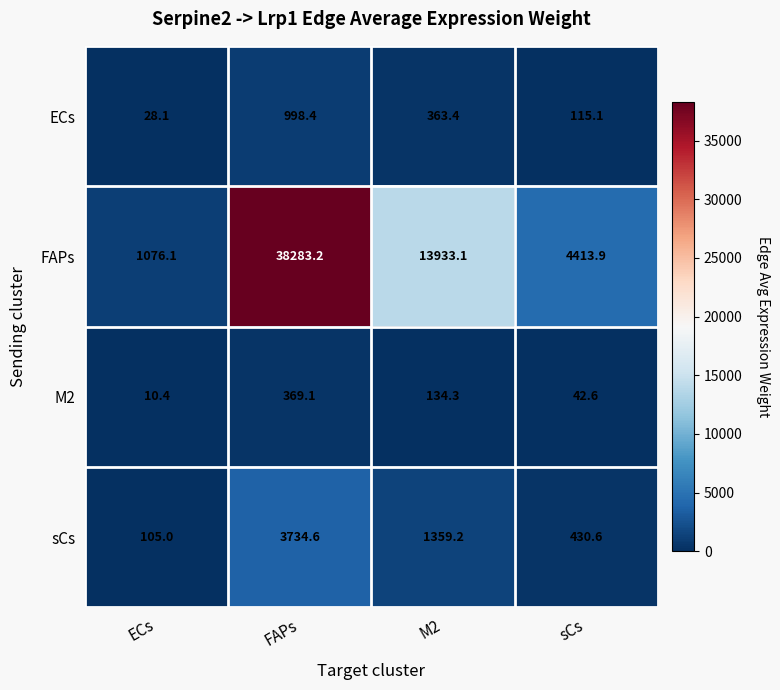

Reading right to left, what are all the values shown in this chart?

ECs: sCs=115.1	M2=363.4	FAPs=998.4	ECs=28.1
FAPs: sCs=4413.9	M2=13933.1	FAPs=38283.2	ECs=1076.1
M2: sCs=42.6	M2=134.3	FAPs=369.1	ECs=10.4
sCs: sCs=430.6	M2=1359.2	FAPs=3734.6	ECs=105.0